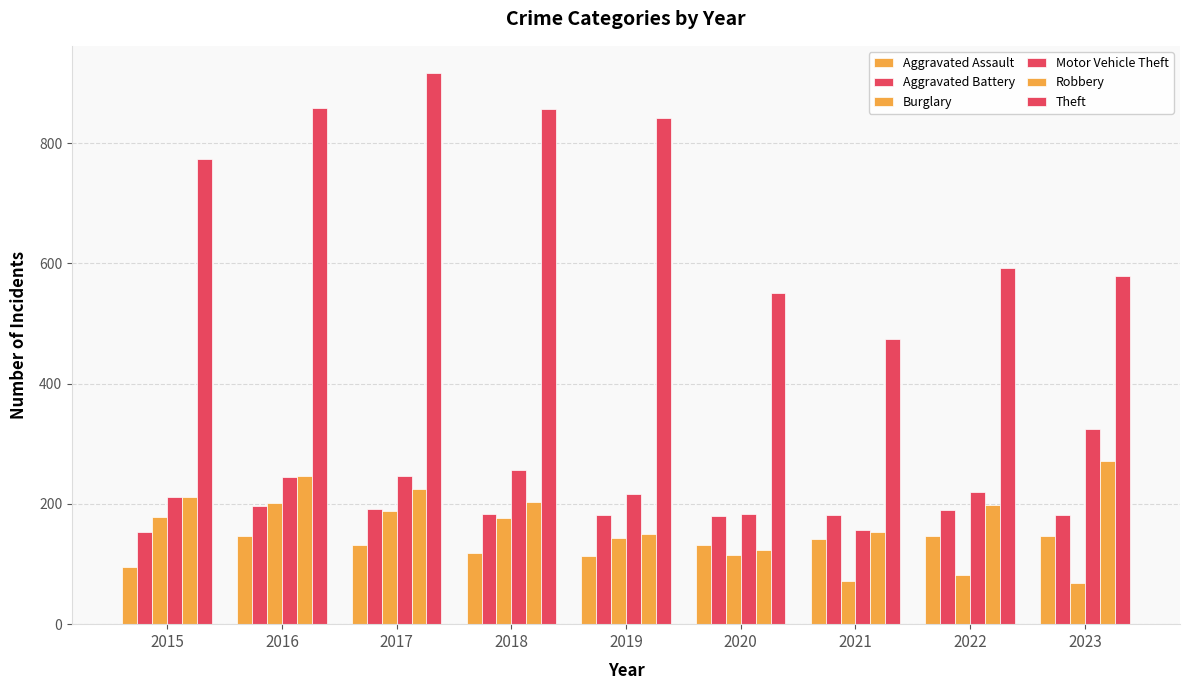

Count the number of data series in this chart.

6